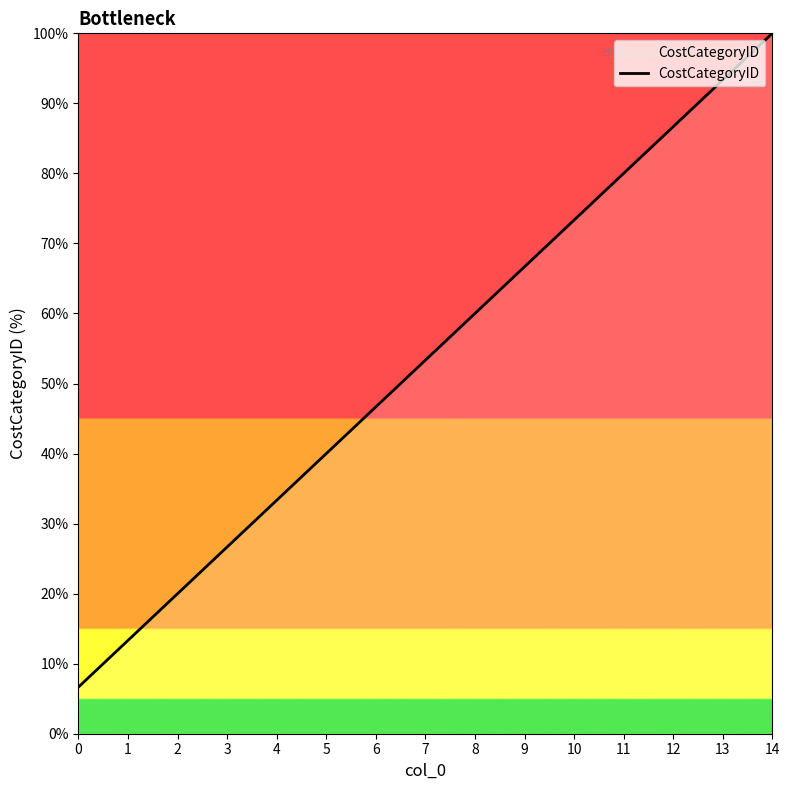

True or false: the data shows 73.3 at 10.

True